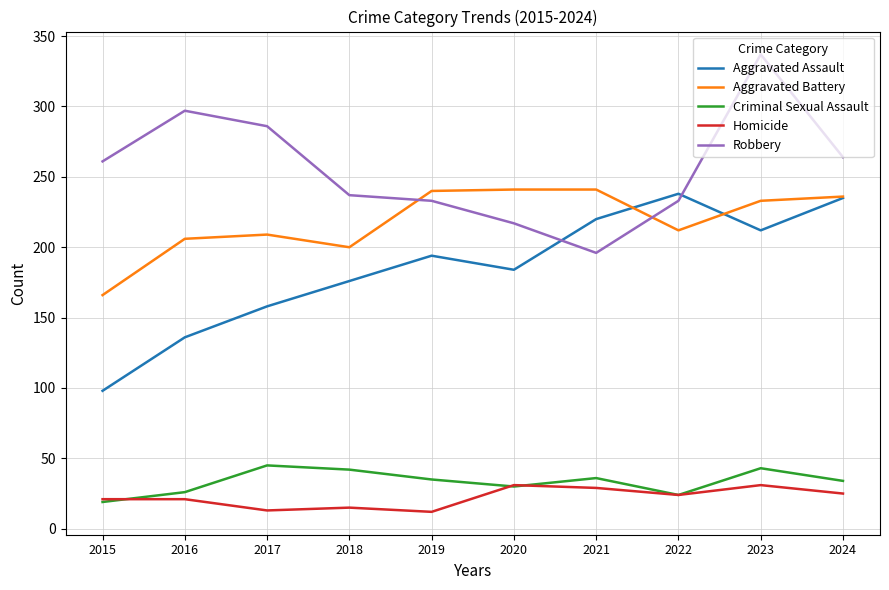

True or false: Criminal Sexual Assault and Aggravated Assault cross at least once.

False